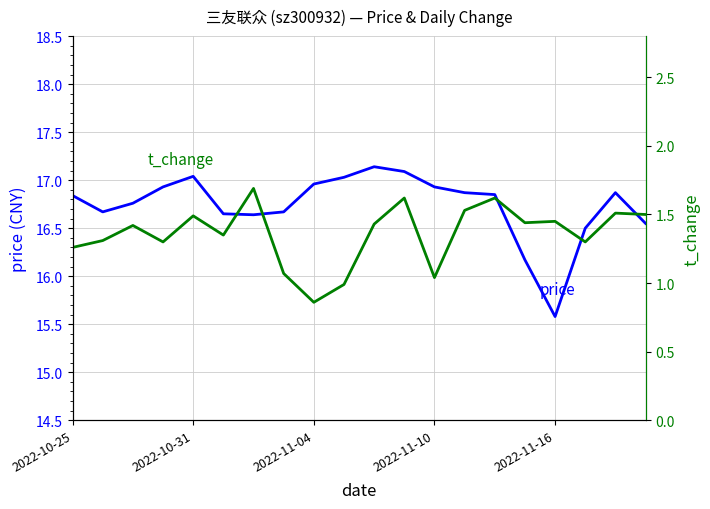

How many data points does each series have?

20